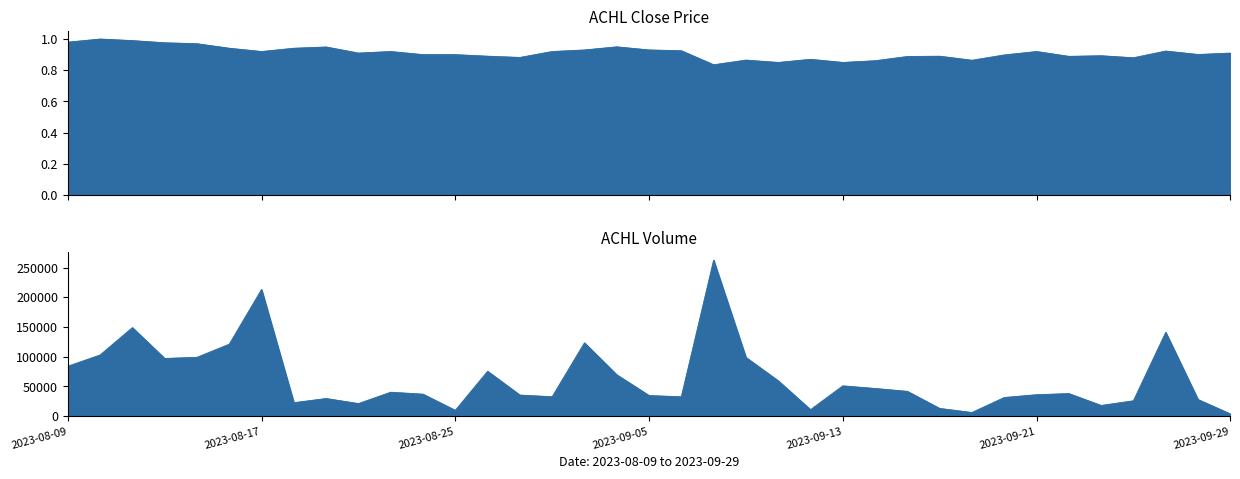

What is the spread (max minus min) of values at 32?

18099.1